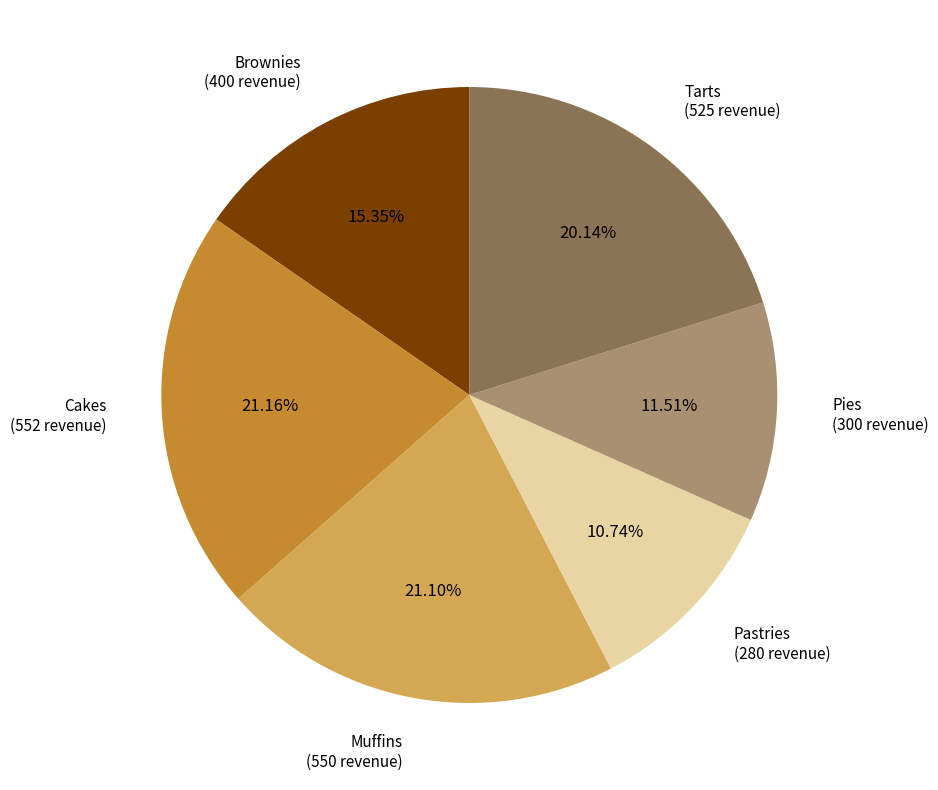

Does any single category account for the majority?

No